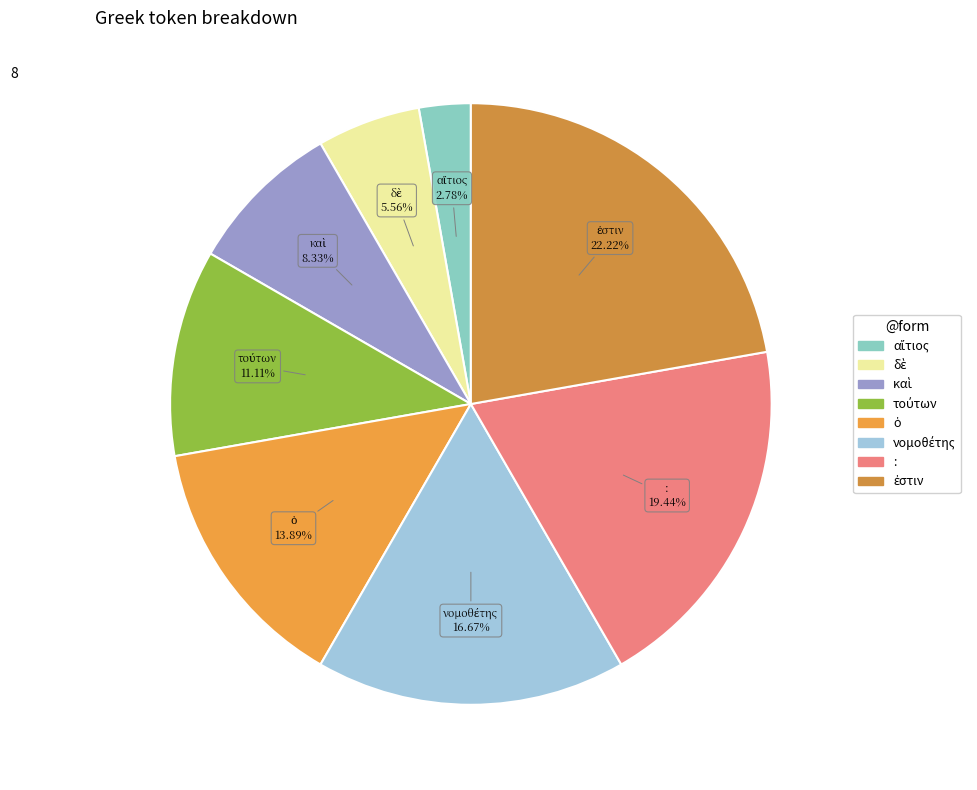

How many segments does this pie chart have?

8